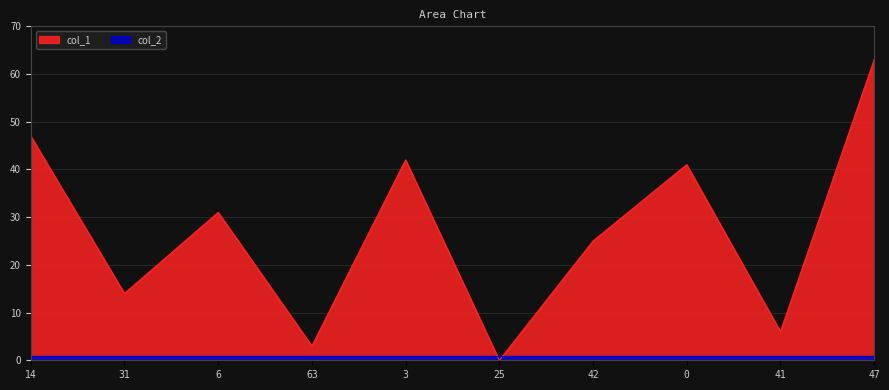

Reading right to left, transcribe all the data shown in this chart.

63	6	41	25	0	42	3	31	14	47